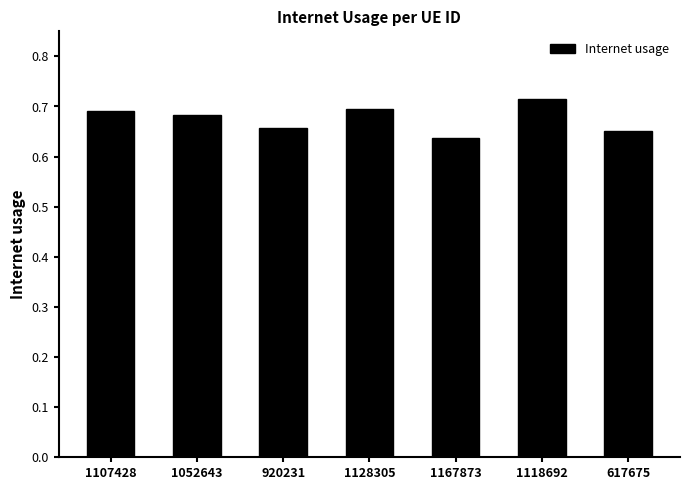

Does the chart contain any negative values?

No